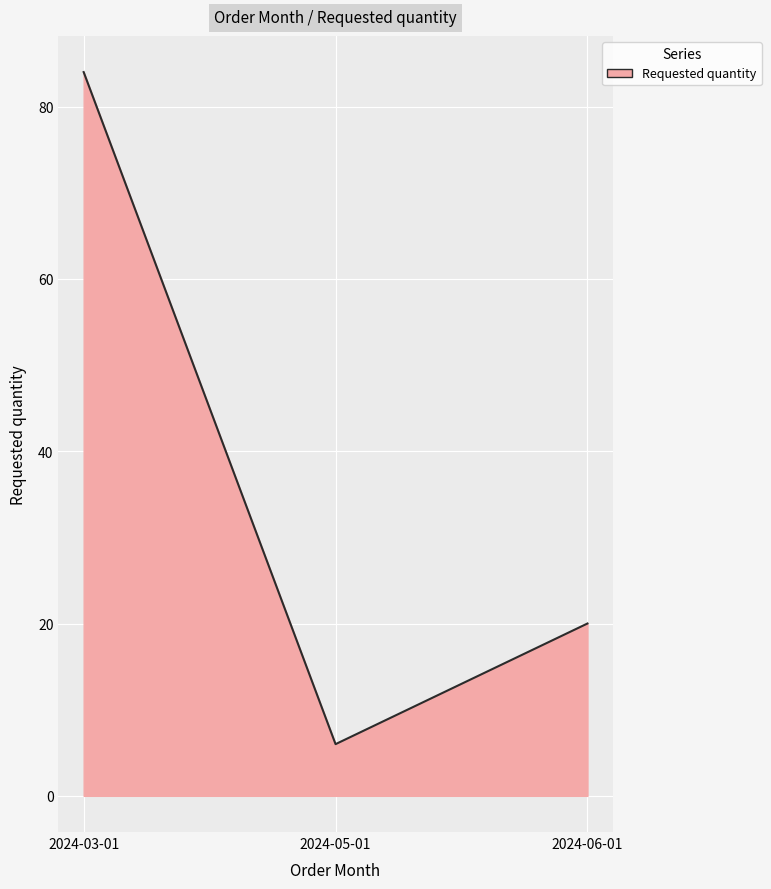

Count the number of categories in the chart.

3